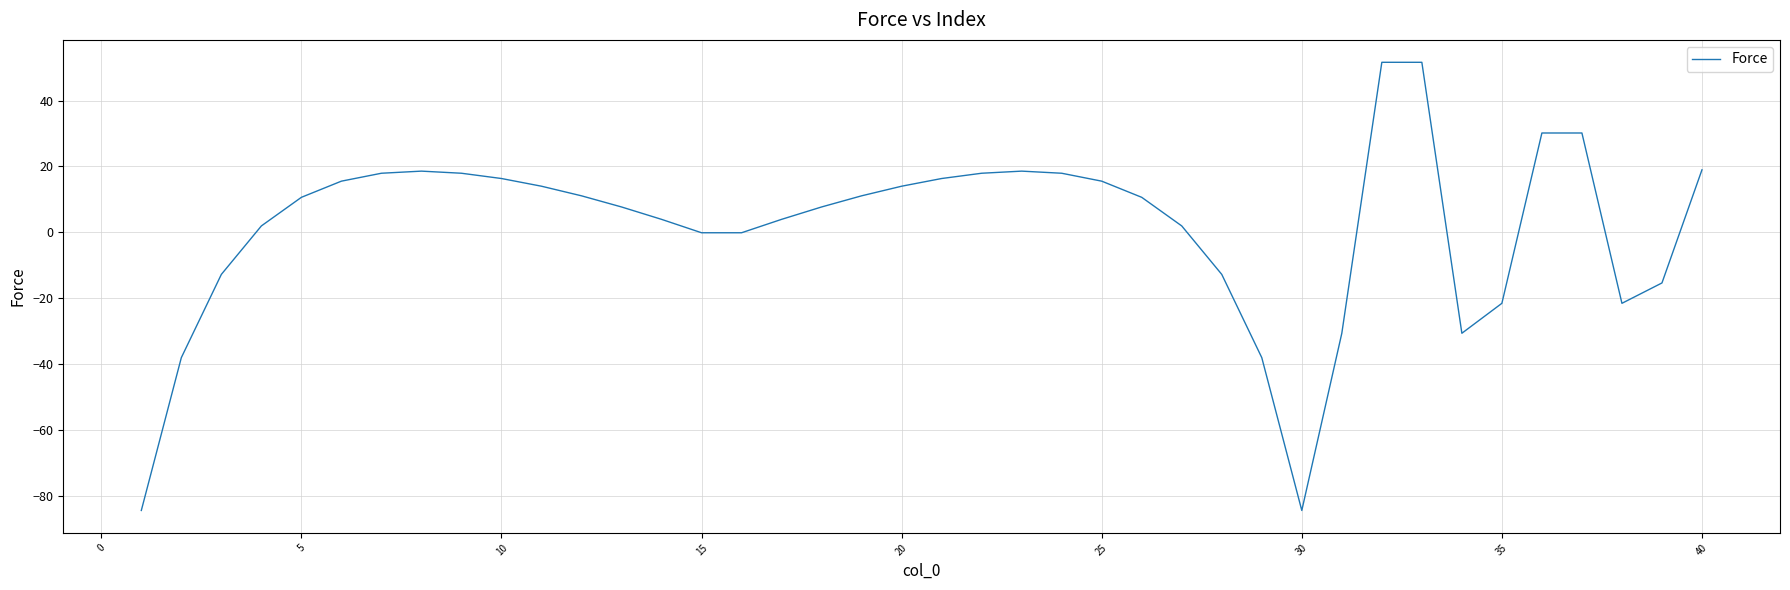

What is the difference between the maximum and minimum values?

136.1